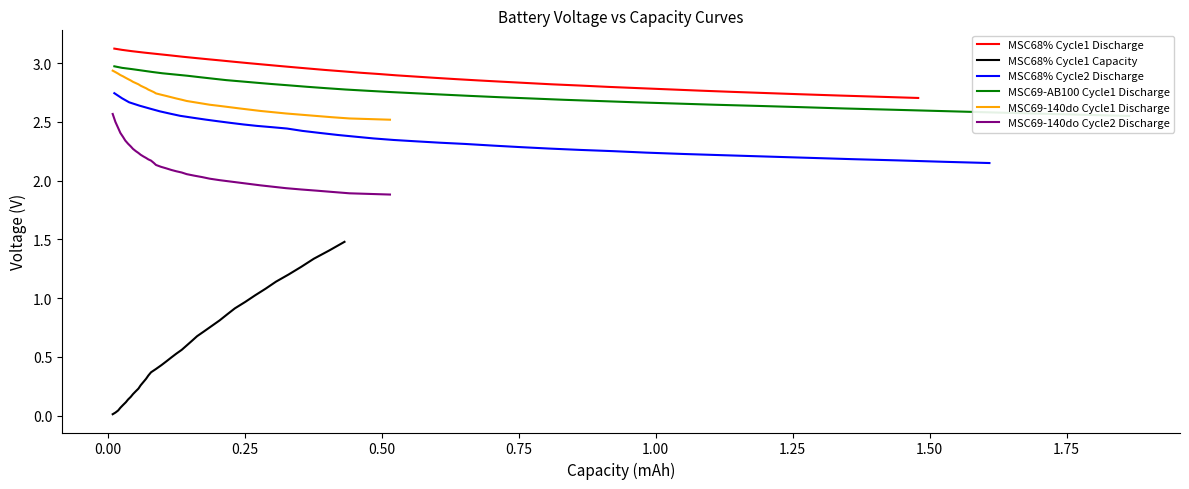

What is the highest value of the MSC68% Cycle1 Capacity series?

1.5